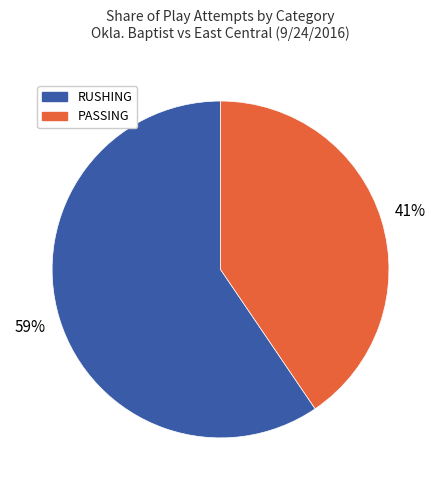

To the nearest percent, what percentage of the pie is RUSHING?

59%